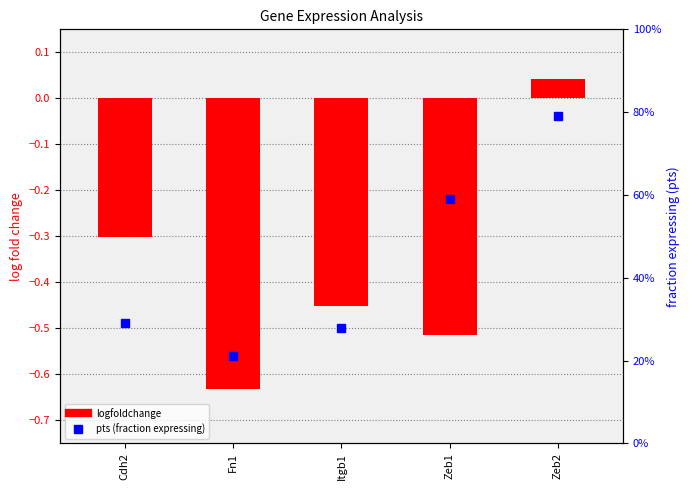

What is the sum of all pts (fraction expressing) values?

2.2